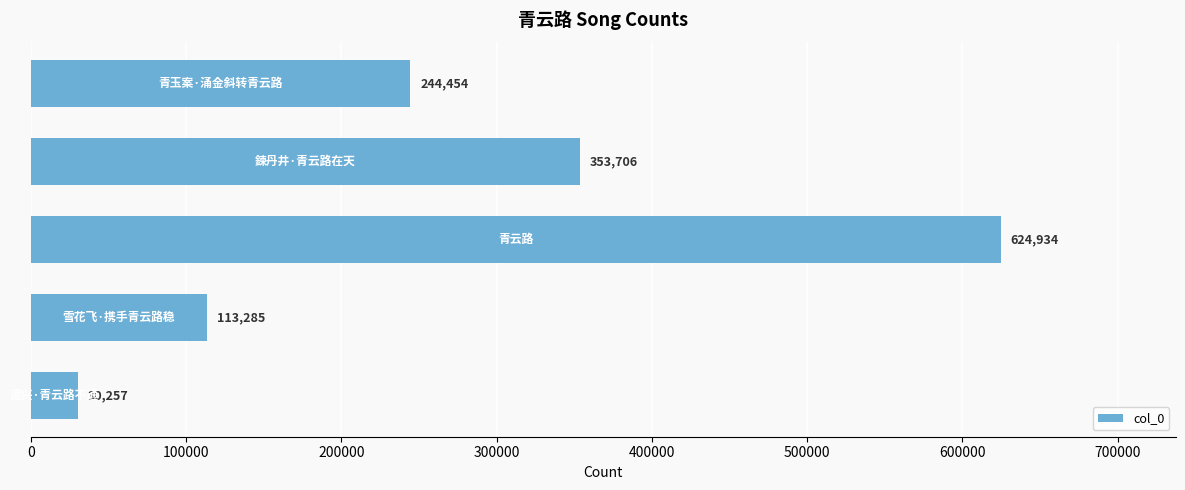

What is the average value?

273327